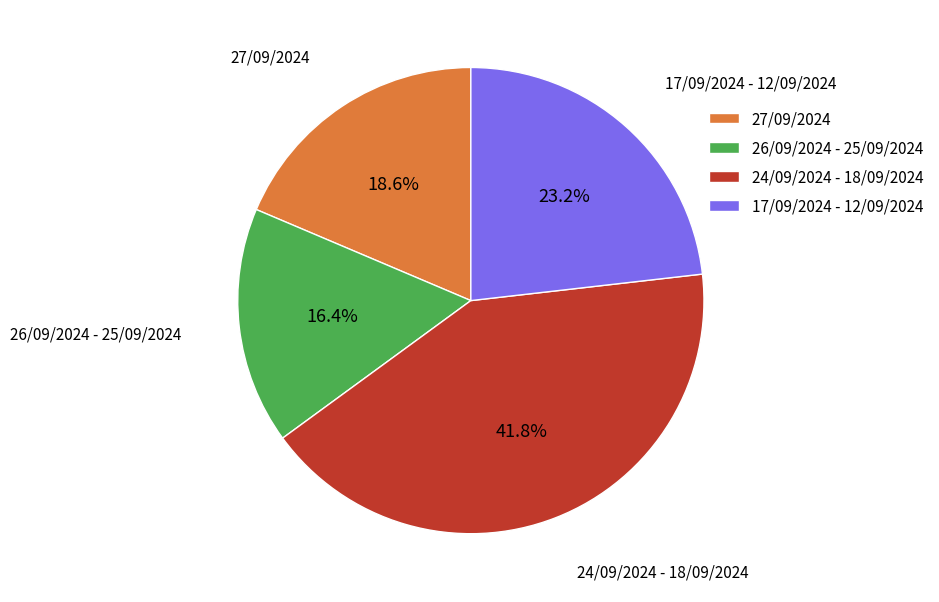

Rank the categories by value from lowest to highest.

26/09/2024 - 25/09/2024, 27/09/2024, 17/09/2024 - 12/09/2024, 24/09/2024 - 18/09/2024